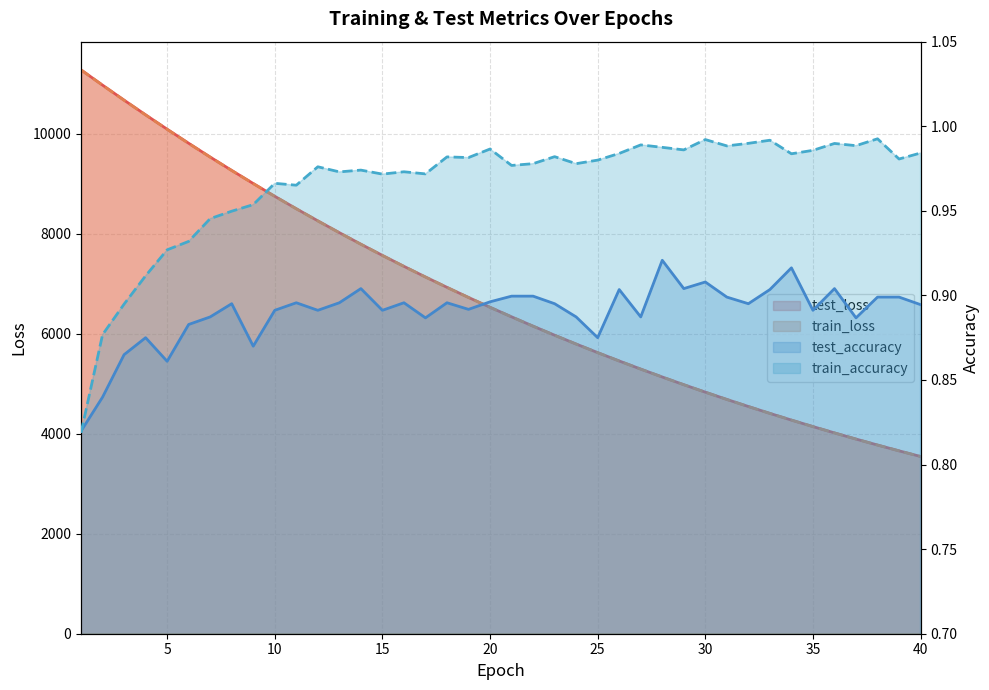

Reading left to right, what are all the values shown in this chart?

test_loss: 1=11282.0	2=10976.7	3=10676.3	4=10382.5	5=10094.6	6=9813.6	7=9537.6	8=9270.0	9=9008.3	10=8752.8	11=8504.0	12=8261.4	13=8024.8	14=7794.1	15=7570.0	16=7351.1	17=7138.3	18=6930.6	19=6728.7	20=6531.8	21=6340.9	22=6154.2	23=5973.0	24=5796.6	25=5624.7	26=5457.6	27=5295.1	28=5136.8	29=4983.0	30=4833.5	31=4687.9	32=4546.5	33=4408.8	34=4274.9	35=4144.8	36=4018.3	37=3895.1	38=3775.5	39=3659.4	40=3546.3
train_loss: 1=11281.3	2=10974.0	3=10674.0	4=10379.8	5=10091.7	6=9810.6	7=9535.6	8=9267.6	9=9005.8	10=8750.6	11=8501.8	12=8259.1	13=8022.7	14=7792.2	15=7567.8	16=7349.2	17=7136.3	18=6928.8	19=6726.9	20=6530.3	21=6339.0	22=6152.8	23=5971.5	24=5795.1	25=5623.5	26=5456.4	27=5293.9	28=5135.9	29=4982.1	30=4832.5	31=4687.0	32=4545.5	33=4407.9	34=4274.1	35=4143.9	36=4017.4	37=3894.4	38=3774.7	39=3658.5	40=3545.5
test_accuracy: 1=0.8	2=0.8	3=0.9	4=0.9	5=0.9	6=0.9	7=0.9	8=0.9	9=0.9	10=0.9	11=0.9	12=0.9	13=0.9	14=0.9	15=0.9	16=0.9	17=0.9	18=0.9	19=0.9	20=0.9	21=0.9	22=0.9	23=0.9	24=0.9	25=0.9	26=0.9	27=0.9	28=0.9	29=0.9	30=0.9	31=0.9	32=0.9	33=0.9	34=0.9	35=0.9	36=0.9	37=0.9	38=0.9	39=0.9	40=0.9
train_accuracy: 1=0.8	2=0.9	3=0.9	4=0.9	5=0.9	6=0.9	7=0.9	8=0.9	9=1.0	10=1.0	11=1.0	12=1.0	13=1.0	14=1.0	15=1.0	16=1.0	17=1.0	18=1.0	19=1.0	20=1.0	21=1.0	22=1.0	23=1.0	24=1.0	25=1.0	26=1.0	27=1.0	28=1.0	29=1.0	30=1.0	31=1.0	32=1.0	33=1.0	34=1.0	35=1.0	36=1.0	37=1.0	38=1.0	39=1.0	40=1.0